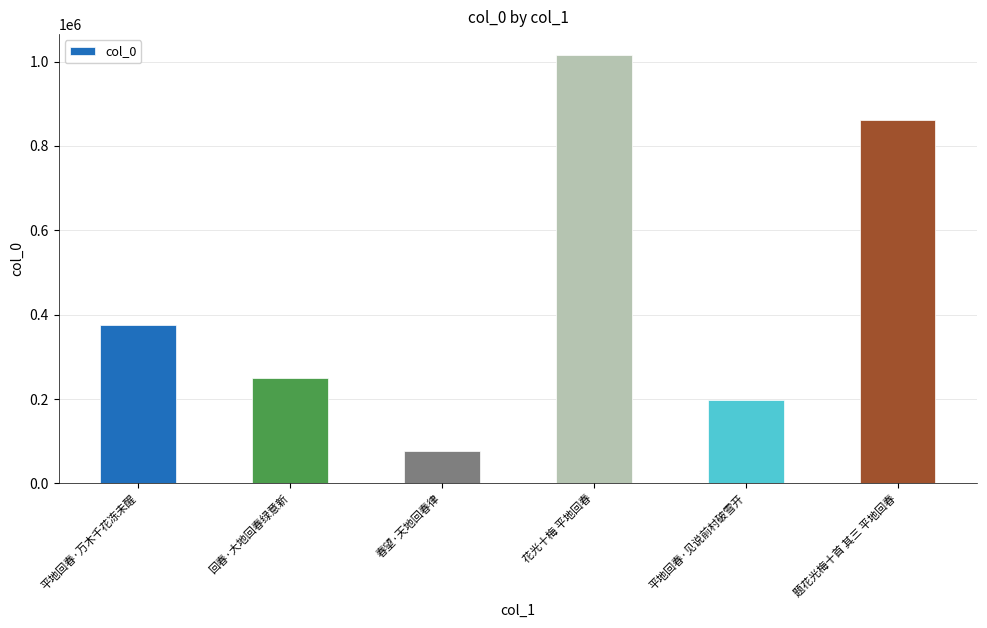

What value does the data have at 平地回春·见说前村破雪开, to the nearest 100?

197900